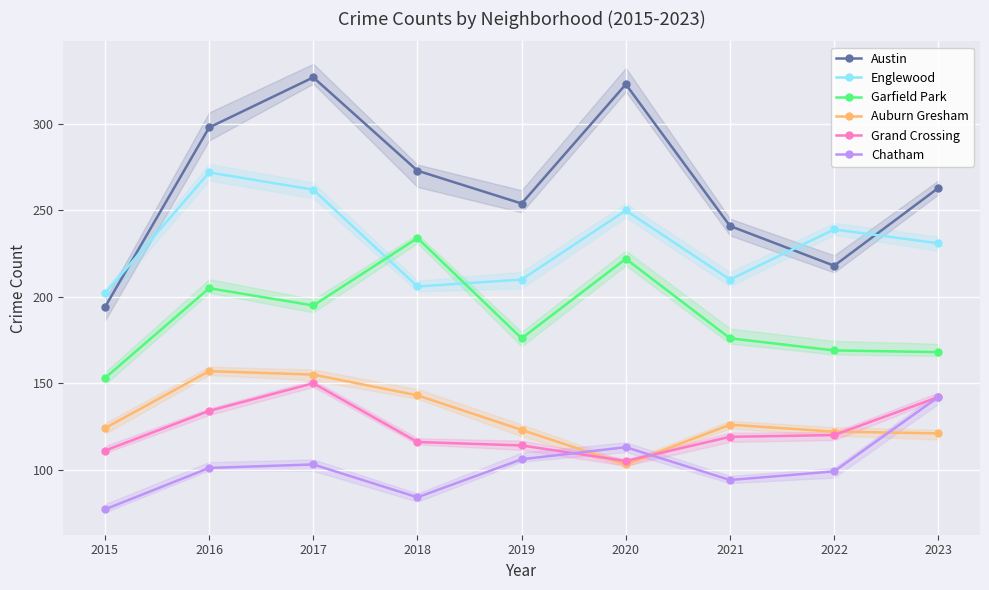

What is the average value of the Grand Crossing series?

123